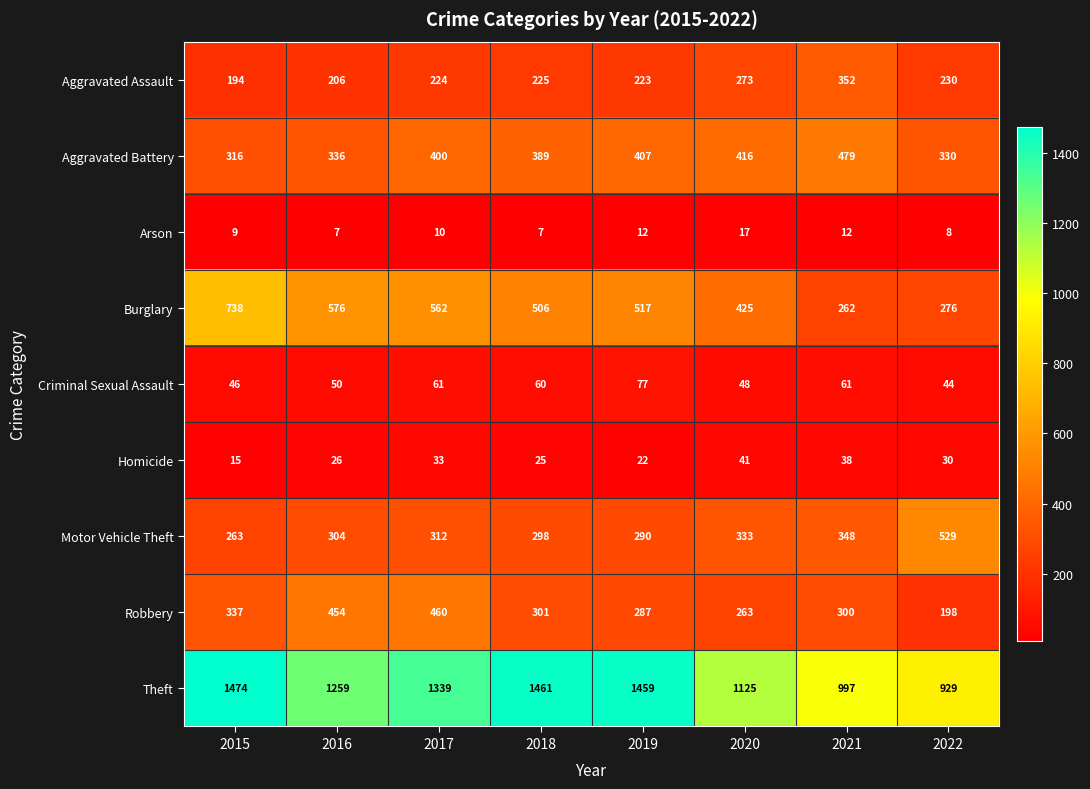

True or false: Aggravated Assault has a value of 141 at 2017.

False